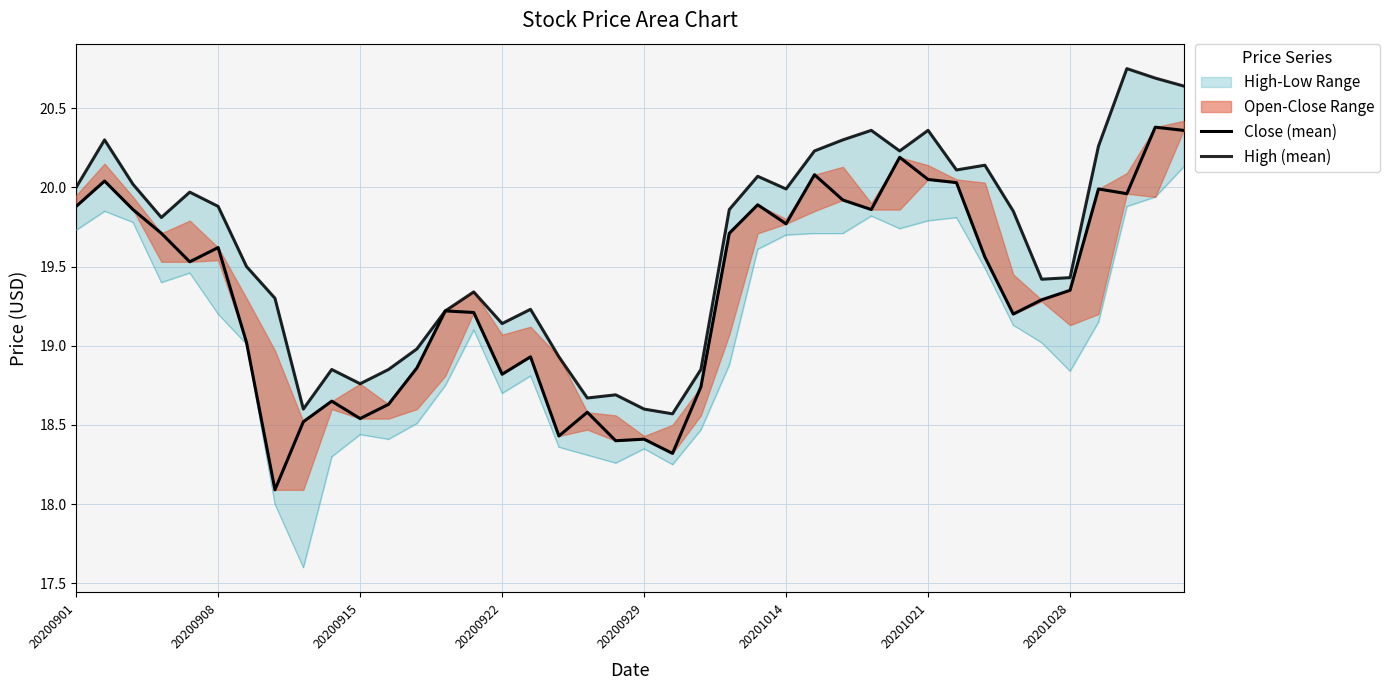

How many lines are shown in the chart?

2